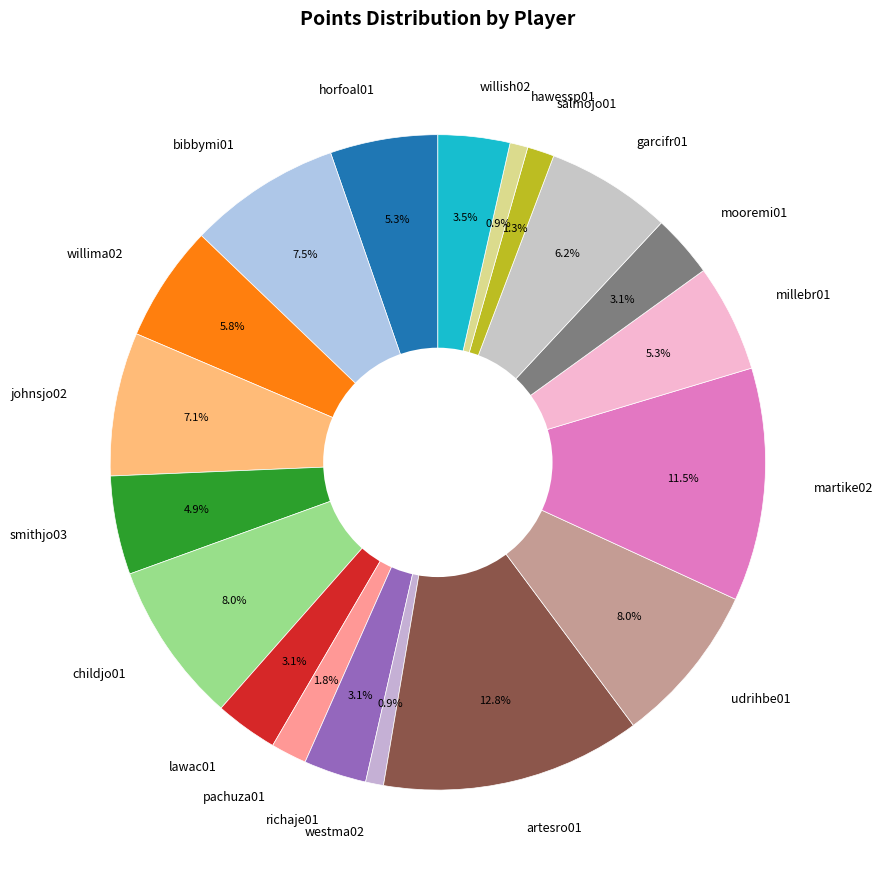

Is it true that westma02 is 1% of the pie?

True